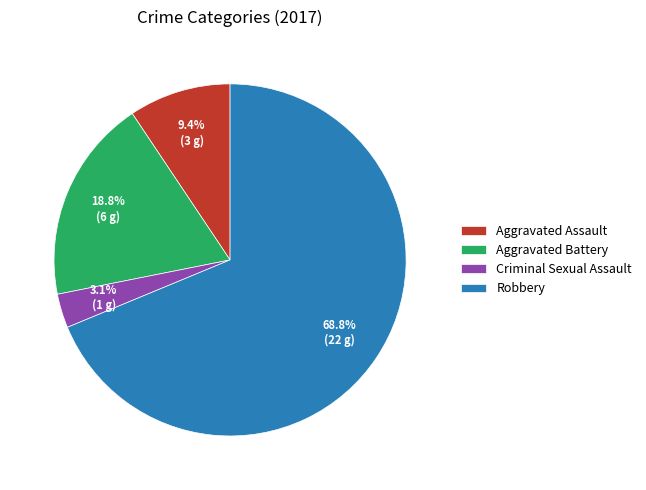

True or false: Criminal Sexual Assault accounts for 3% of the total.

True